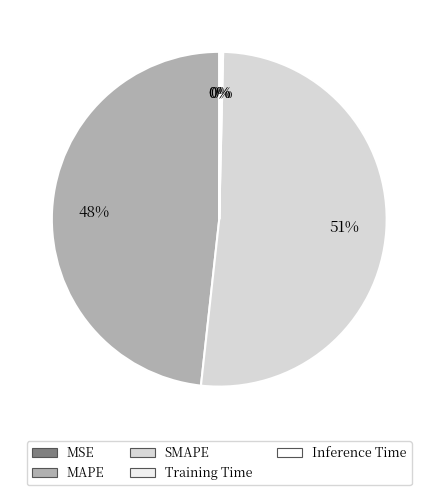

What percentage do MAPE and Training Time together represent?

48.4%